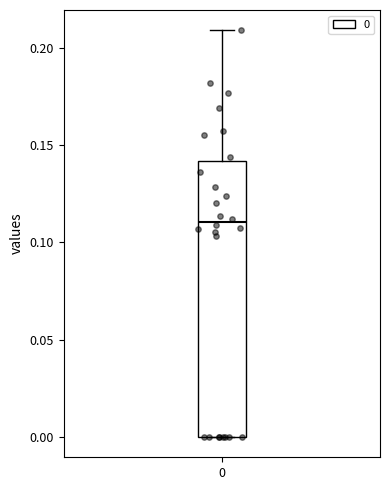

Transcribe this box plot: give where the median line is, the range the box spans, and where the two whiskers end, as read against the y-axis. The values are not printed on the chart, so give them approximately, as read against the axis.

median 0.11, box 0.00 to 0.14, whiskers 0.00 to 0.21